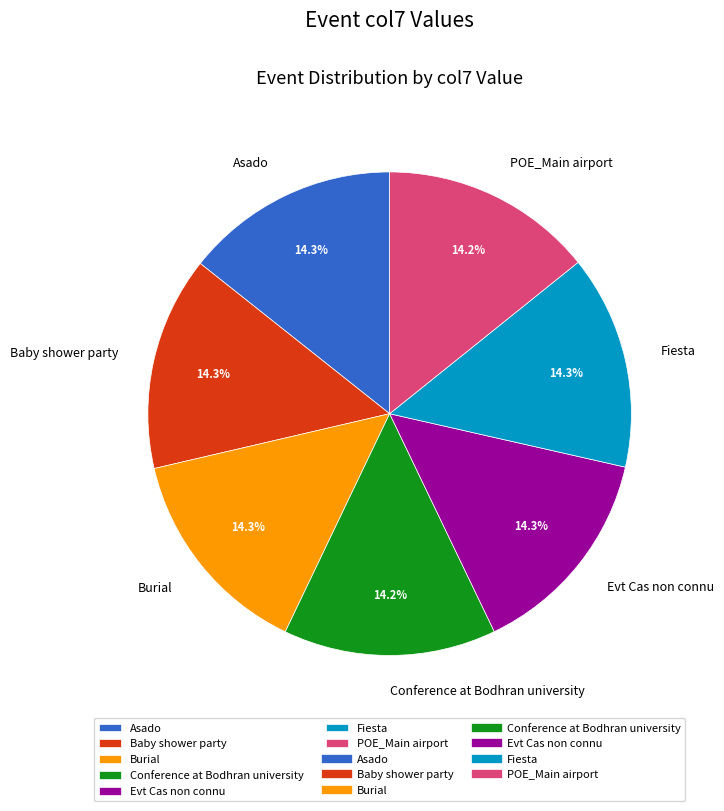

To the nearest percent, what is the average slice percentage?

14%